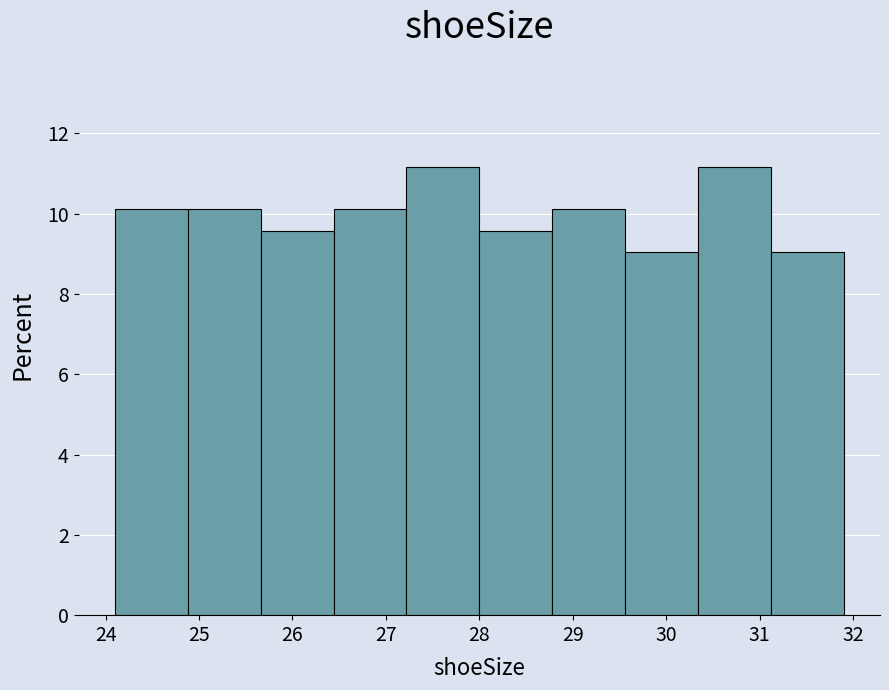

Reading left to right, list every bar in this chart as the range it spans on the x-axis followed by its height. Neither the bar edges nor the heights are printed on the chart, so give them approximately, as read against the axes.

24.10 to 24.88: 10.2
24.88 to 25.66: 10.2
25.66 to 26.44: 9.6
26.44 to 27.22: 10.2
27.22 to 28.00: 11.2
28.00 to 28.78: 9.6
28.78 to 29.56: 10.2
29.56 to 30.34: 9.0
30.34 to 31.12: 11.2
31.12 to 31.90: 9.0